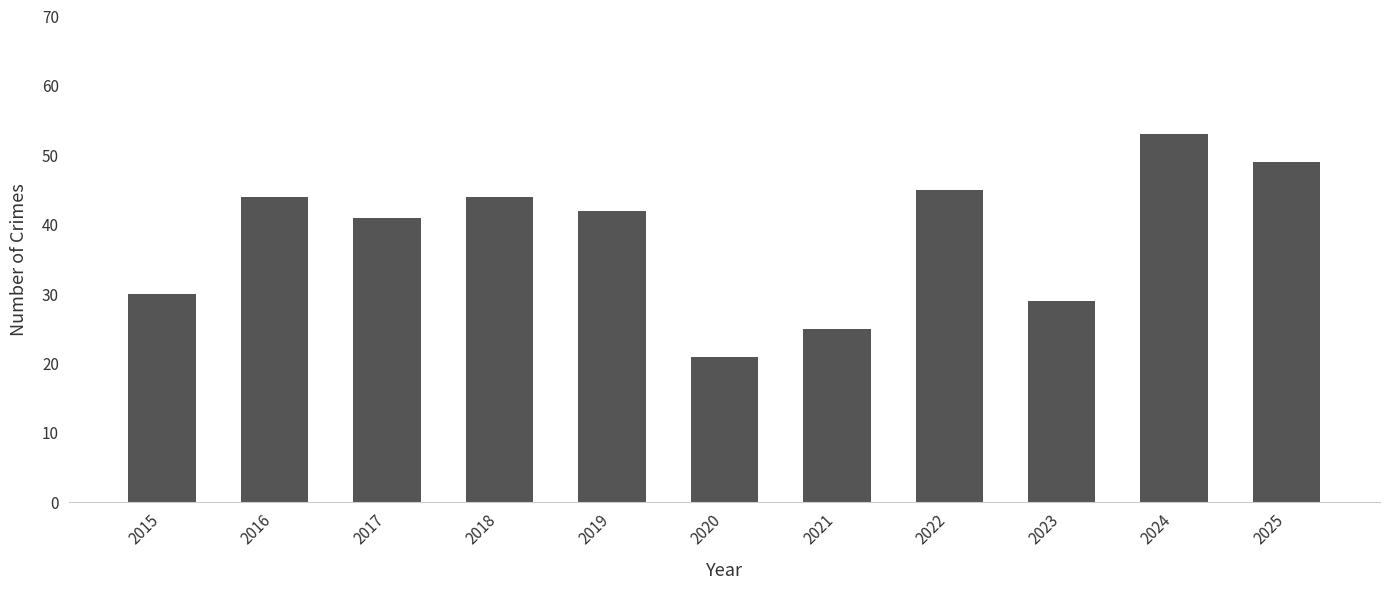

Reading left to right, extract all data points from this chart.

2015=30	2016=44	2017=41	2018=44	2019=42	2020=21	2021=25	2022=45	2023=29	2024=53	2025=49